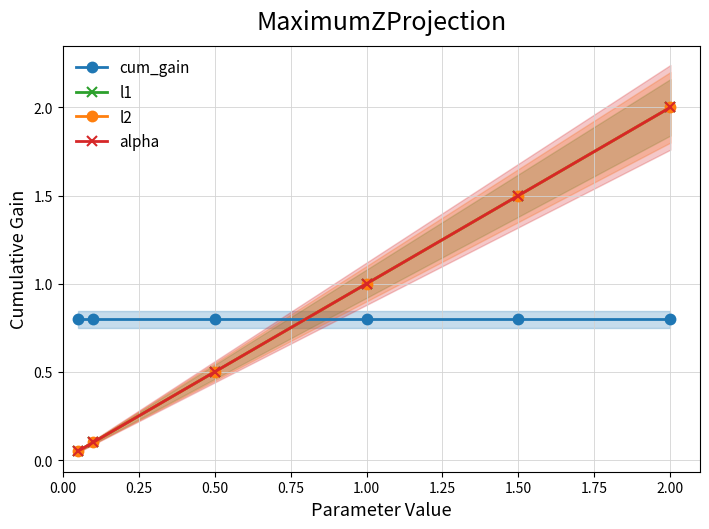

Rank the series at 2.00 from lowest to highest value.

cum_gain, l1, l2, alpha